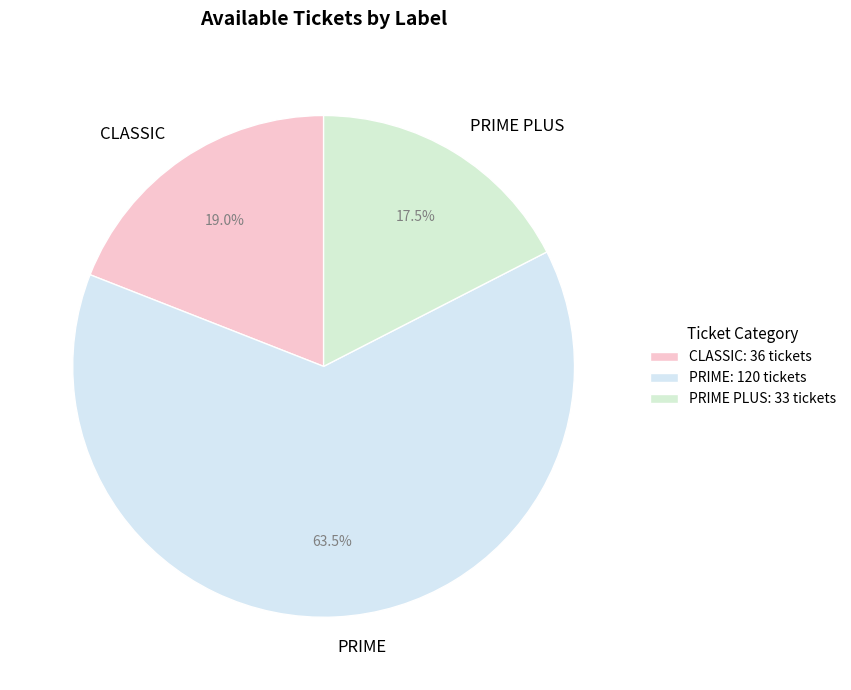

To the nearest percent, what is the difference between the largest and smallest slice percentages?

46%